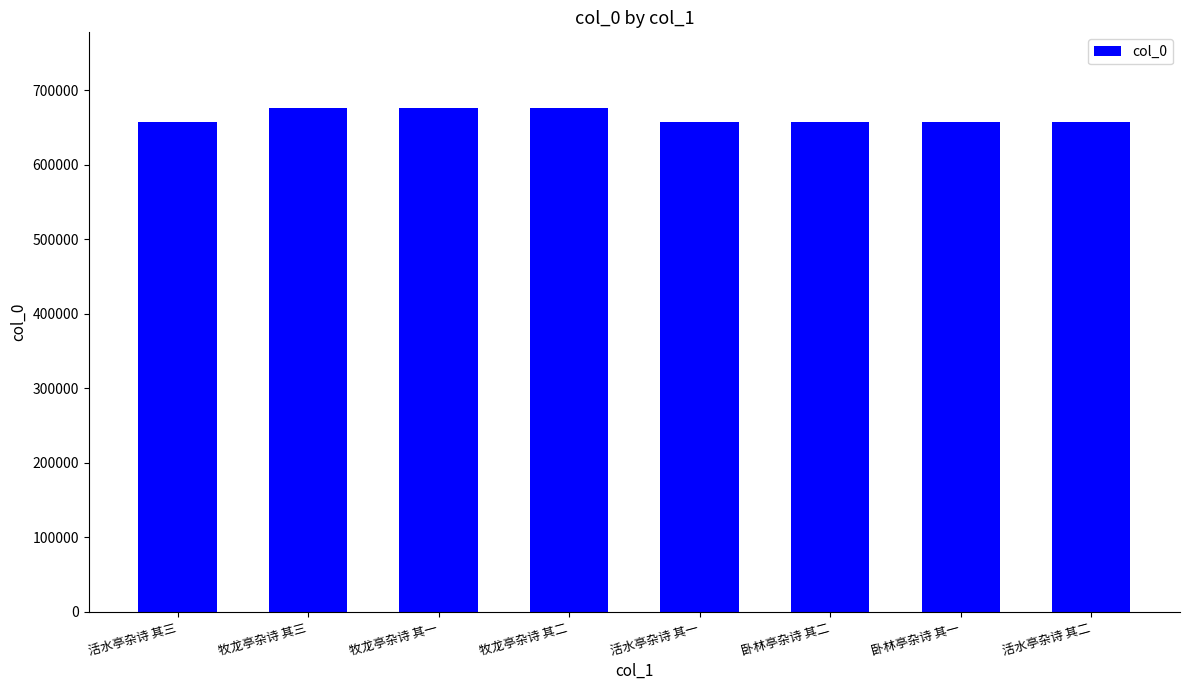

How many bars are there in total?

8